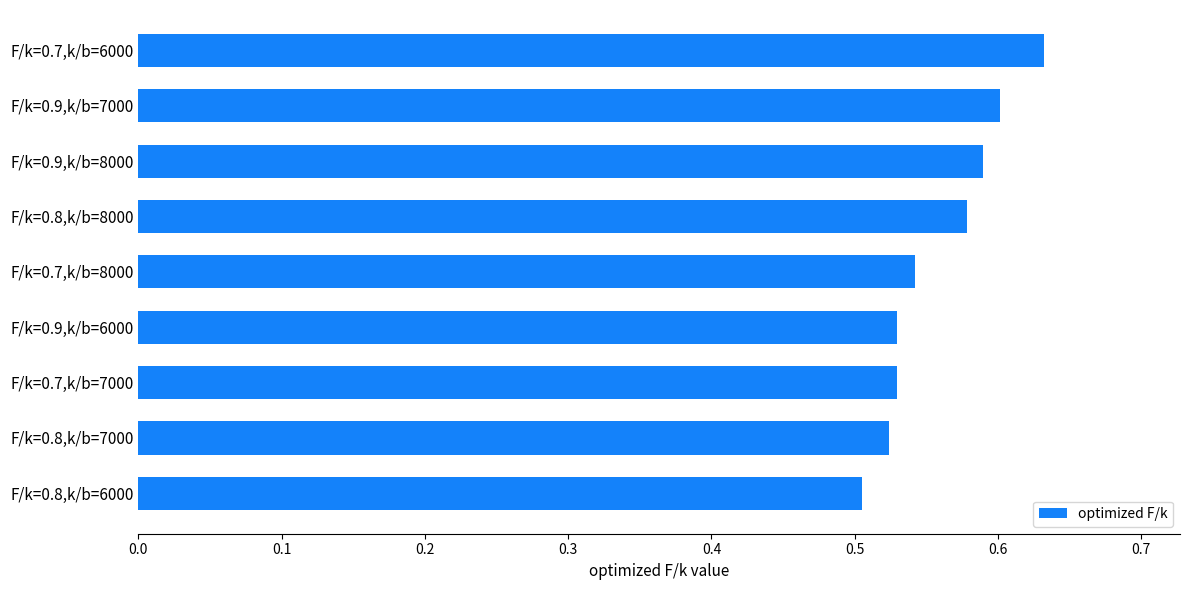

Count the values in the range 0 to 1.

9